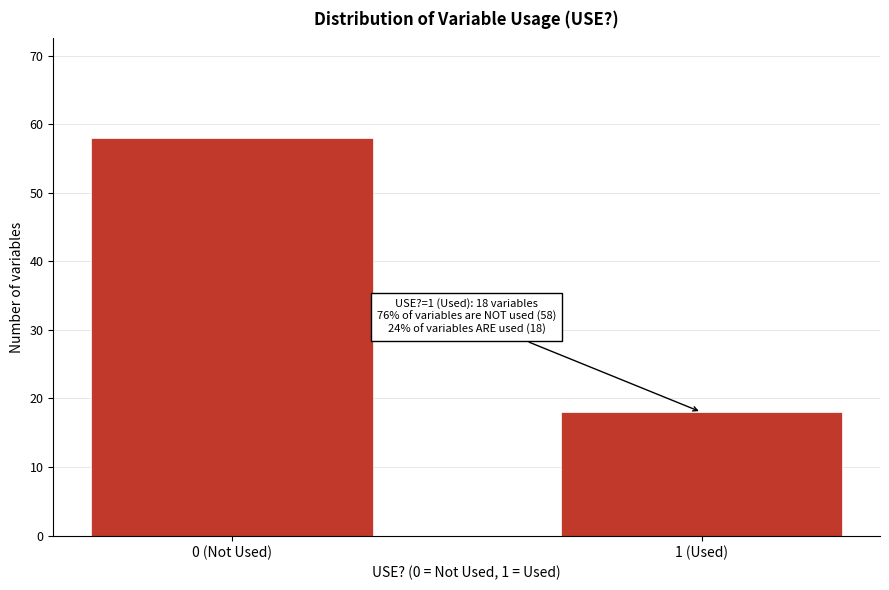

Reading left to right, extract all data points from this chart.

58	18